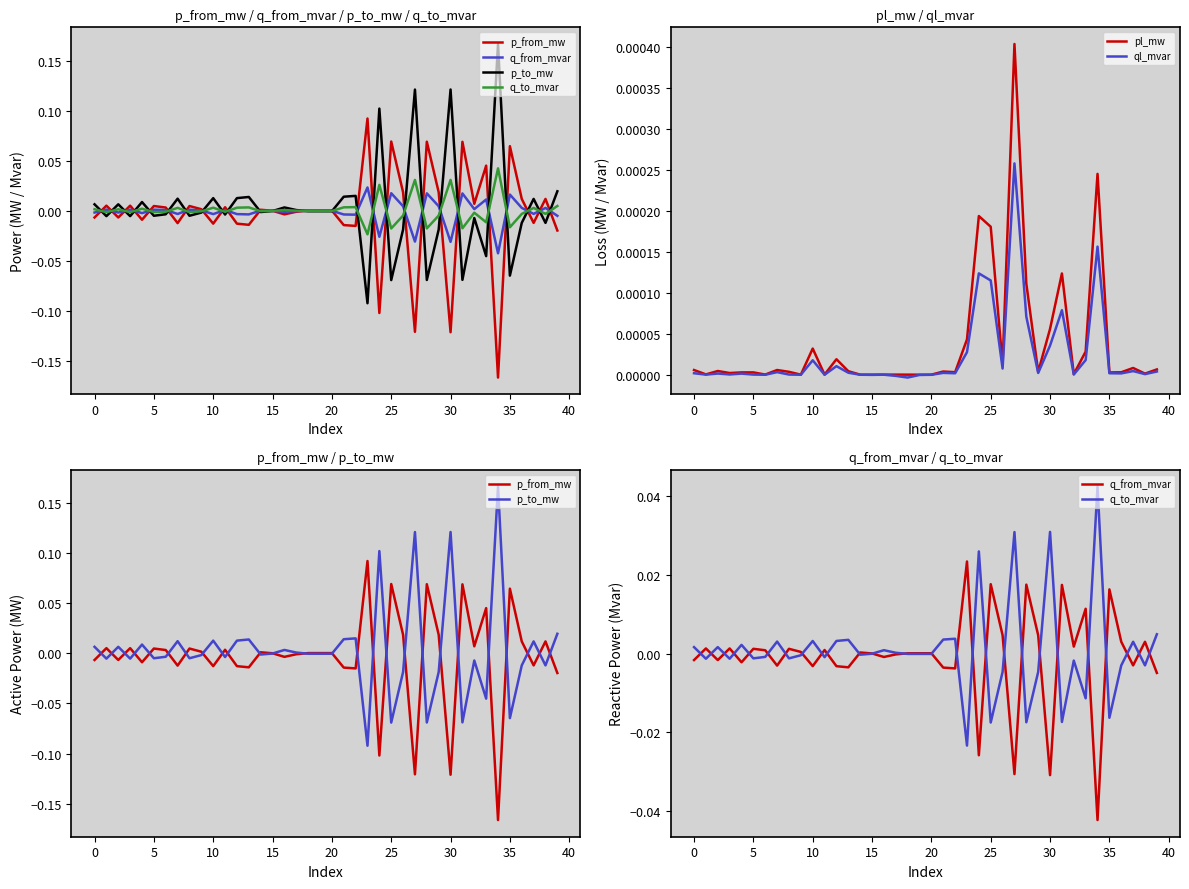

After their last crossing, which series has the higher values: ql_mvar or p_to_mw?

p_to_mw